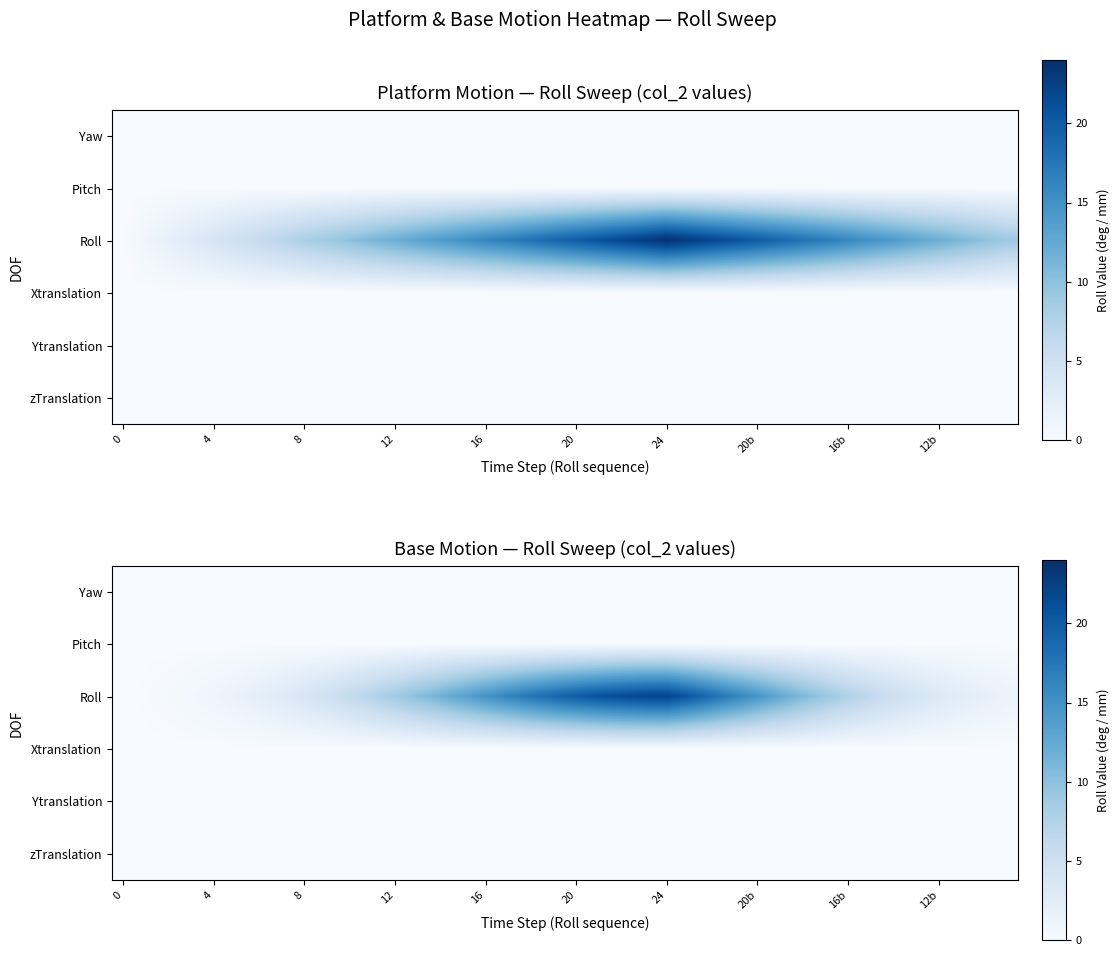

At which label does Roll first exceed 8?

12